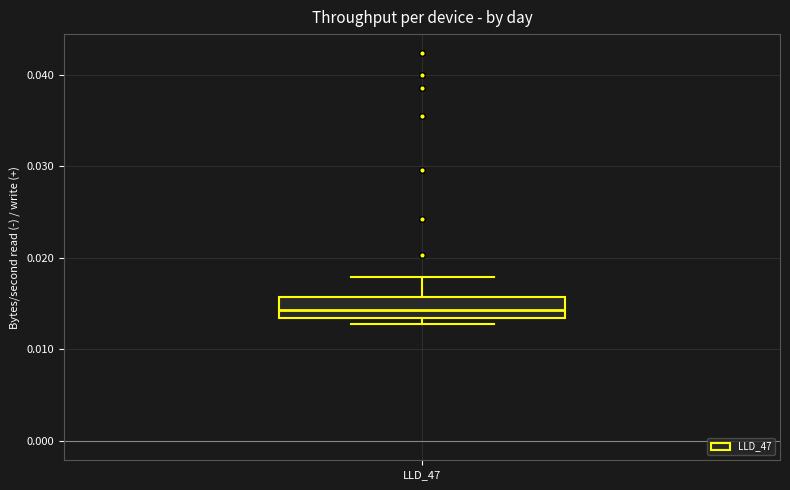

Read this box plot against the y-axis: the position of the median line, the range covered by the box, and the ends of both whiskers. The values are not printed on the chart, so give them approximately, as read against the axis.

median 0.014, box 0.013 to 0.016, whiskers 0.013 (just below the box's lower edge) to 0.018